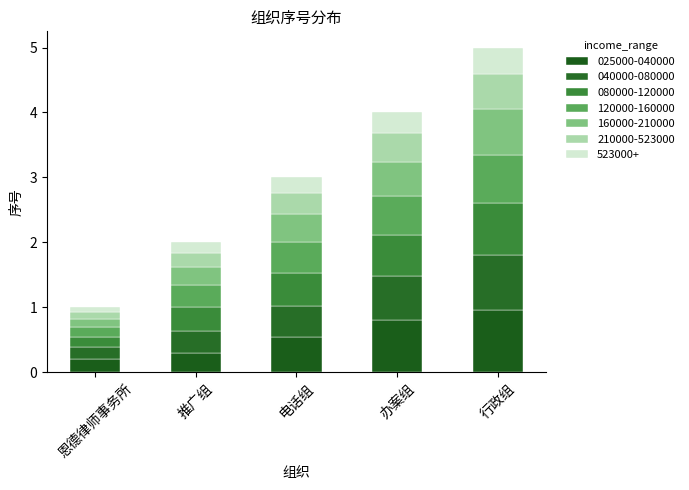

Are the bars horizontal?

No